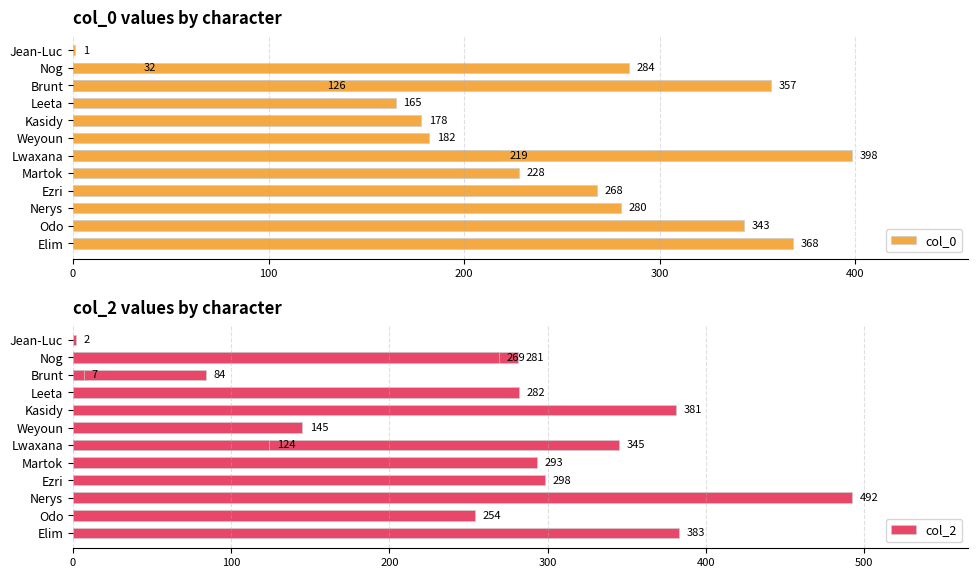

Rank the series at Ezri from lowest to highest value.

col_0, col_2